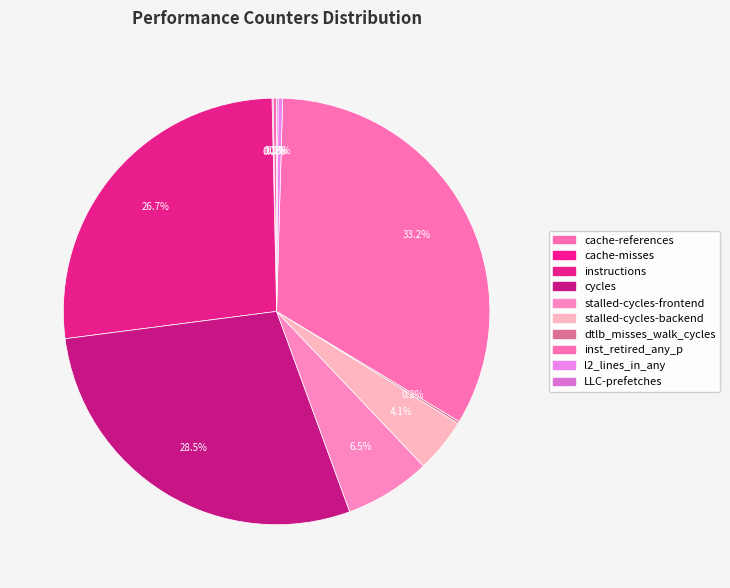

Rank the categories by value from highest to lowest.

inst_retired_any_p, cycles, instructions, stalled-cycles-frontend, stalled-cycles-backend, l2_lines_in_any, cache-references, dtlb_misses_walk_cycles, LLC-prefetches, cache-misses